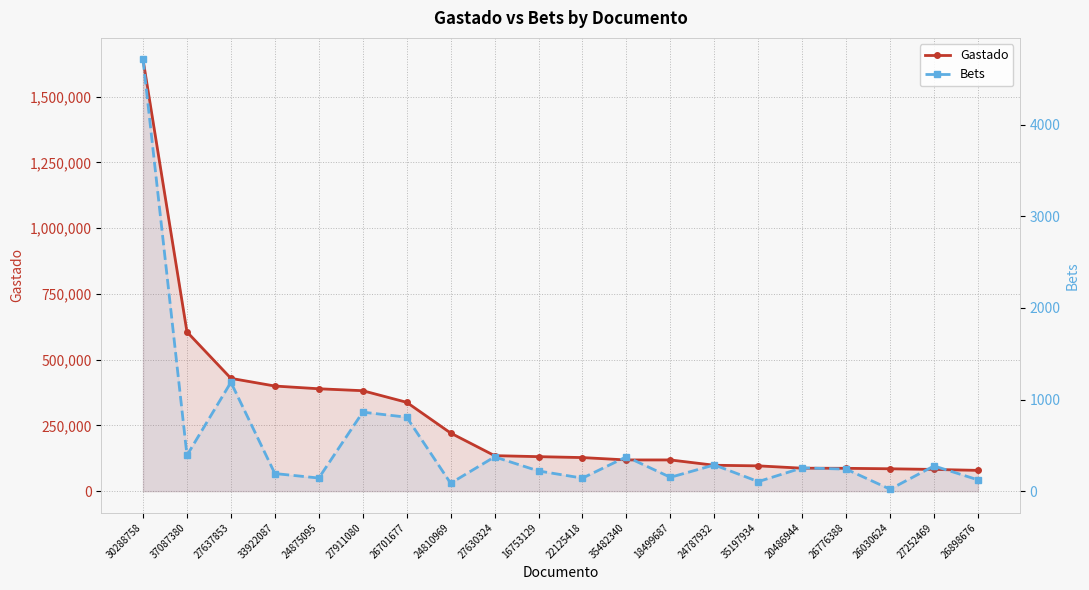

What is the sum of the Bets values at 24787932 and 30288758?

4997